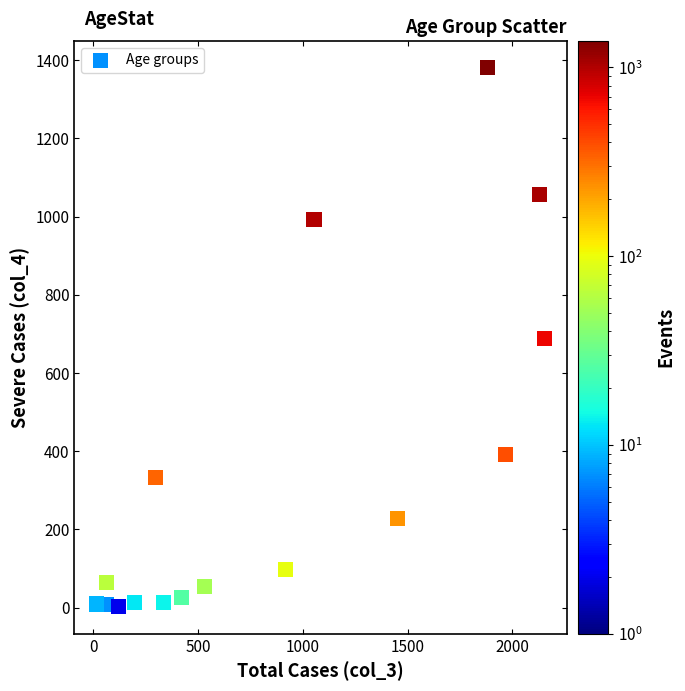

What is the range of X values (max minus min)?

2136